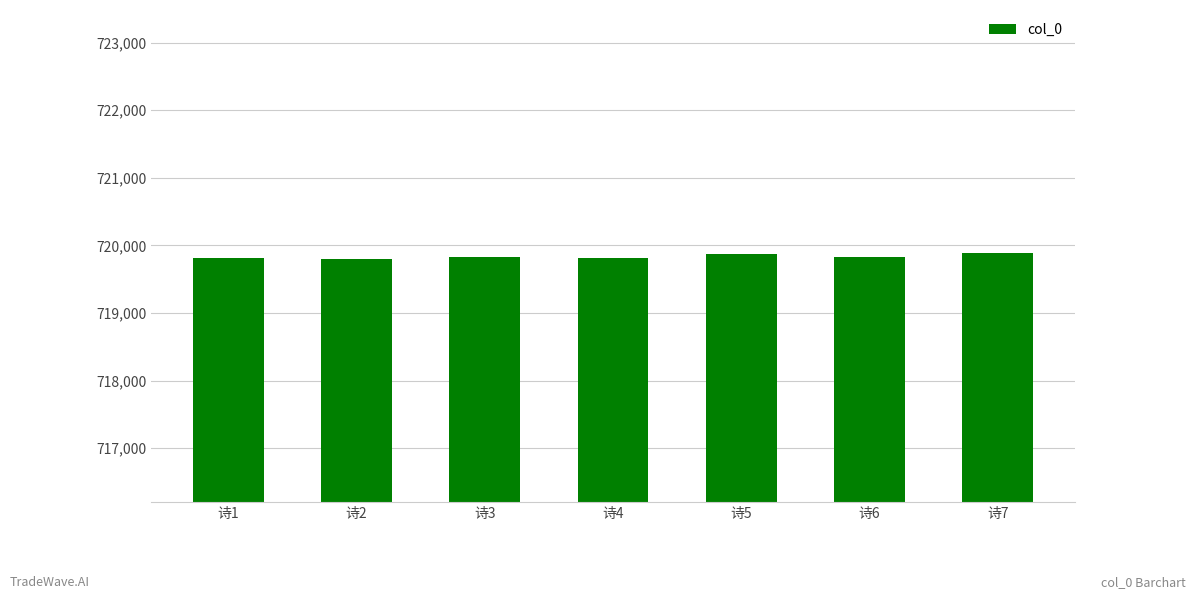

Approximately how many times larger is the value at 诗7 compared to 诗1?

1.0